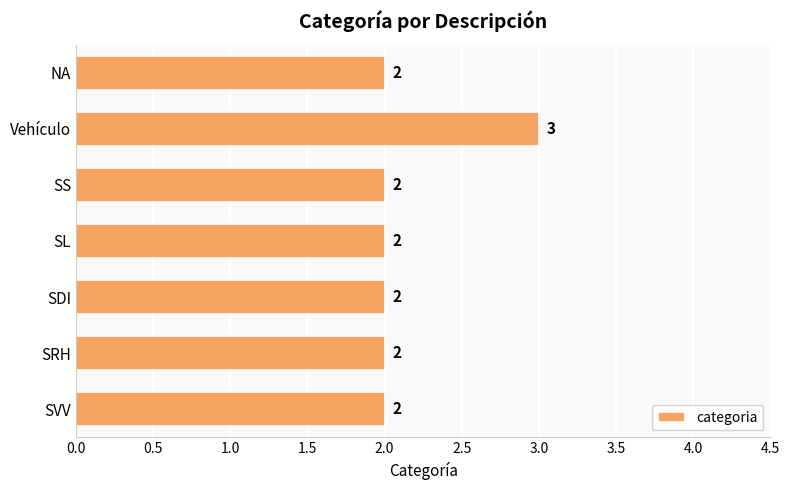

Which category has the highest value across all series?

Vehículo